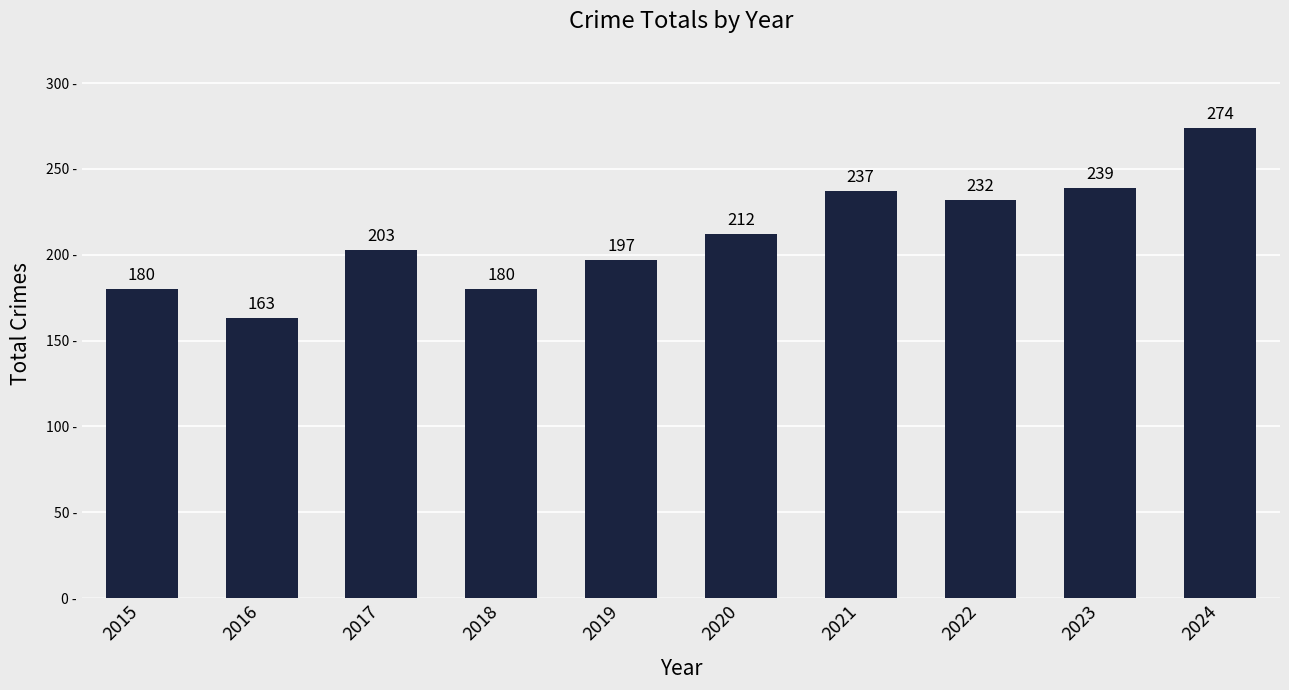

Does the chart contain any negative values?

No